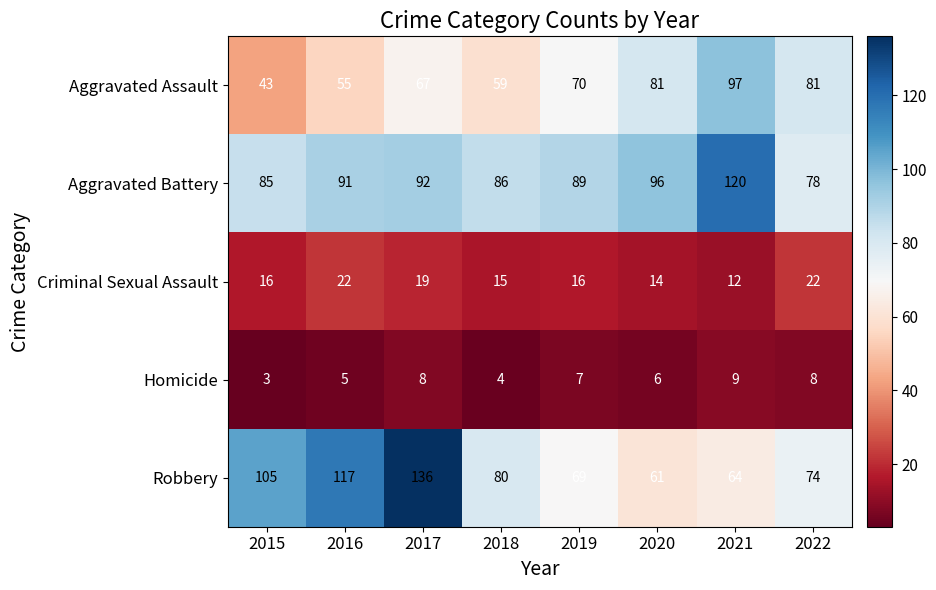

At which category does the chart reach its peak across all series?

2017